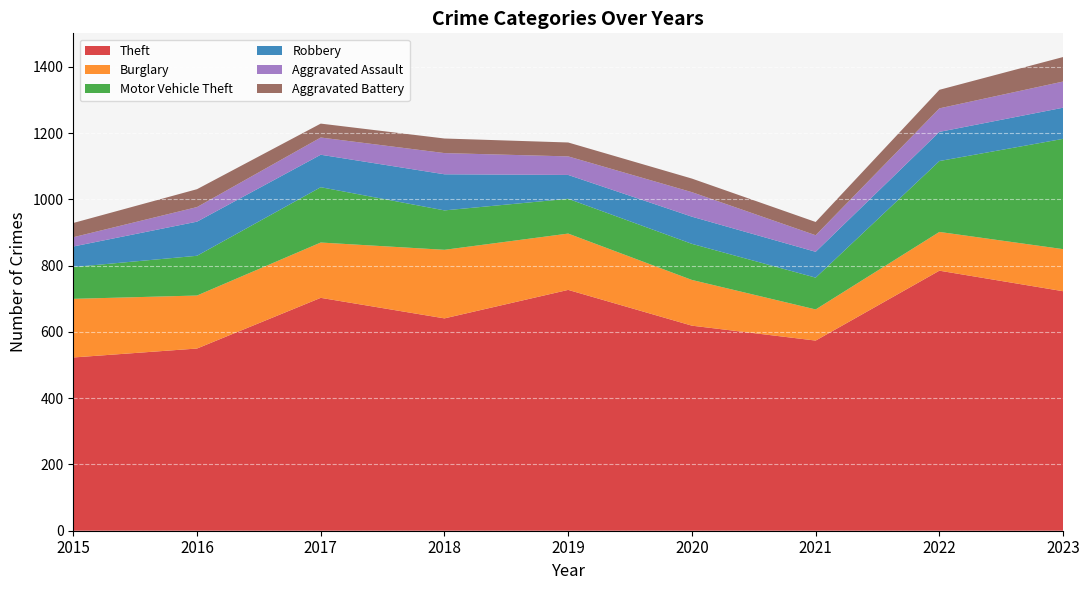

Reading left to right, extract all data points from this chart.

Theft: 2015=523	2016=550	2017=703	2018=641	2019=727	2020=619	2021=574	2022=785	2023=723
Burglary: 2015=177	2016=160	2017=167	2018=207	2019=170	2020=138	2021=94	2022=117	2023=127
Motor Vehicle Theft: 2015=96	2016=120	2017=167	2018=119	2019=105	2020=109	2021=96	2022=214	2023=333
Robbery: 2015=62	2016=103	2017=98	2018=109	2019=72	2020=82	2021=78	2022=88	2023=94
Aggravated Assault: 2015=28	2016=44	2017=52	2018=64	2019=56	2020=74	2021=50	2022=71	2023=79
Aggravated Battery: 2015=43	2016=54	2017=42	2018=44	2019=42	2020=41	2021=40	2022=56	2023=74